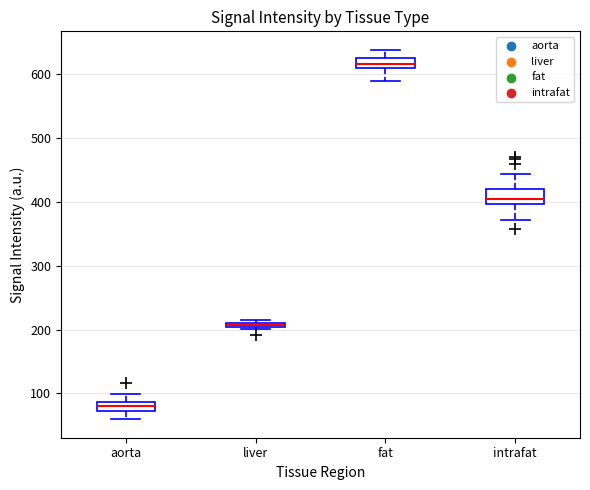

Where is the lower edge of the box for liver on the y-axis? The values are not printed on the chart, so give them approximately, as read against the axis.

200